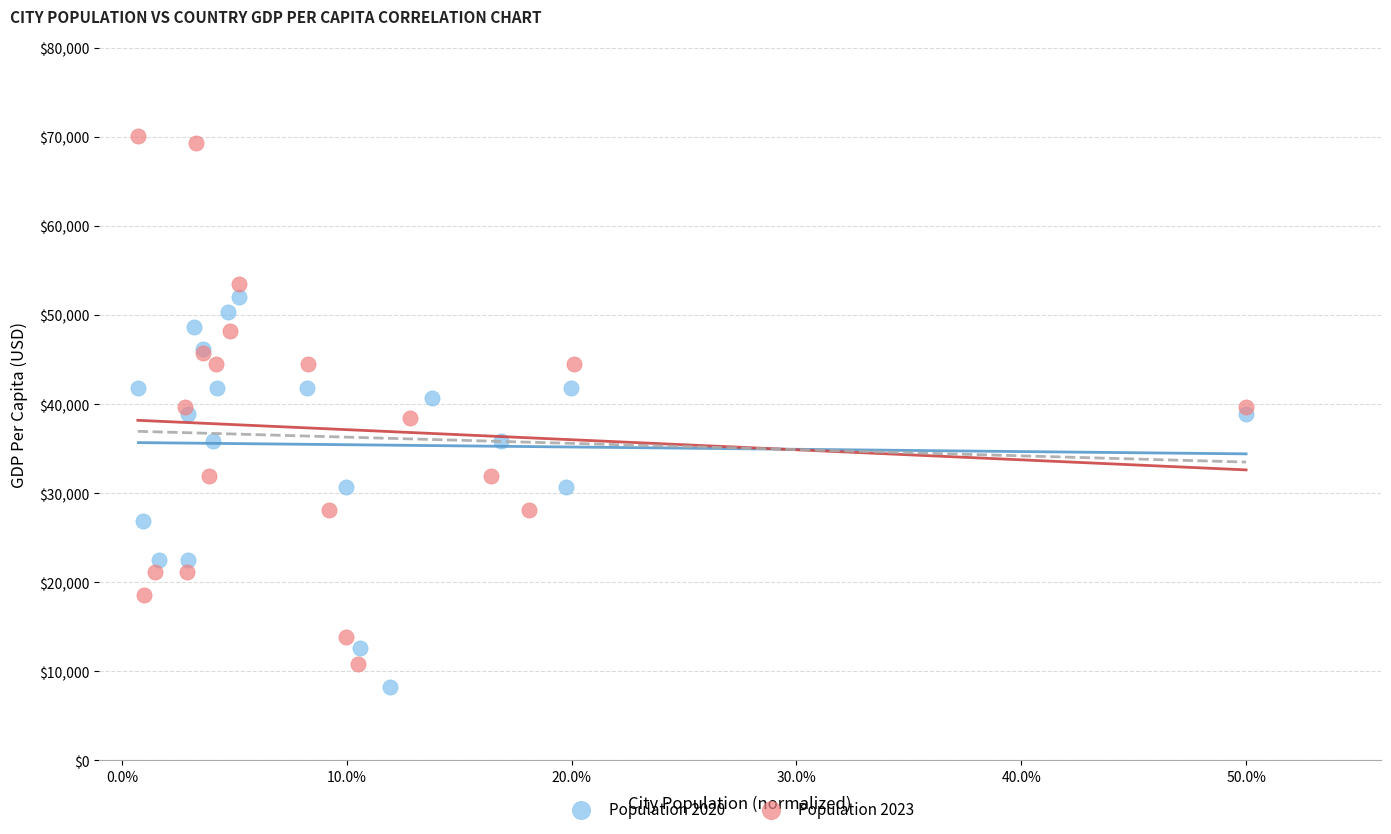

Which series has the largest Y range (max minus min)?

Population 2023